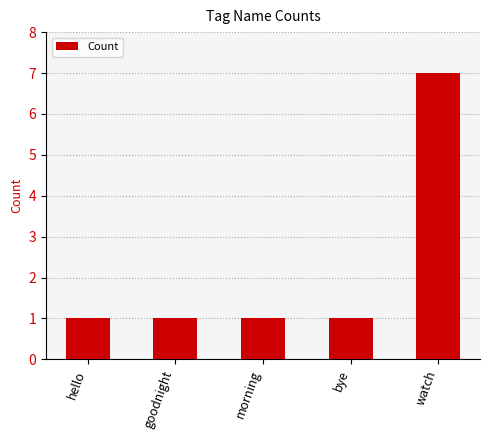

Count the values in the range 1 to 2.

4